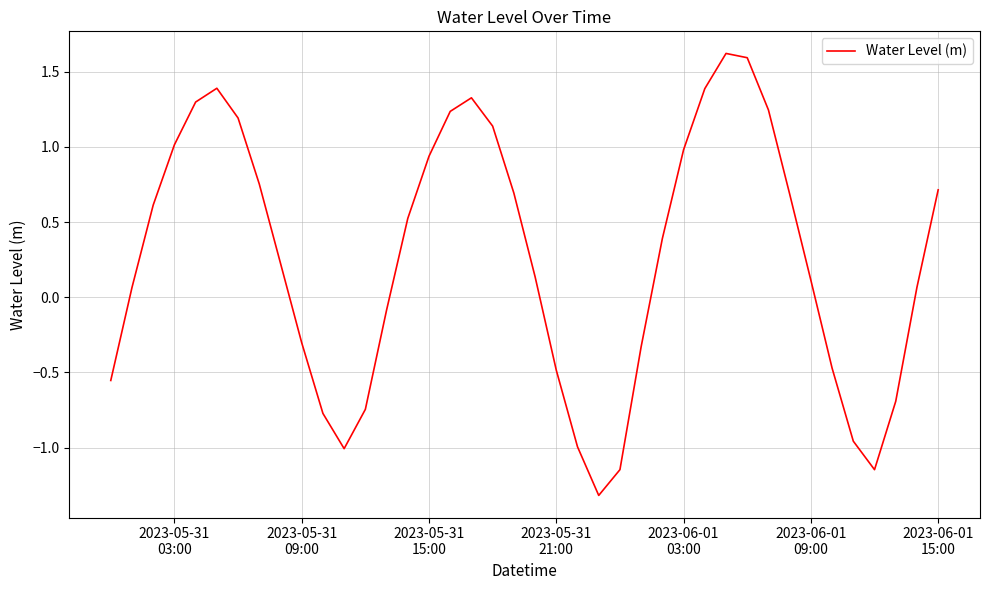

What is the smallest value displayed?

-1.3